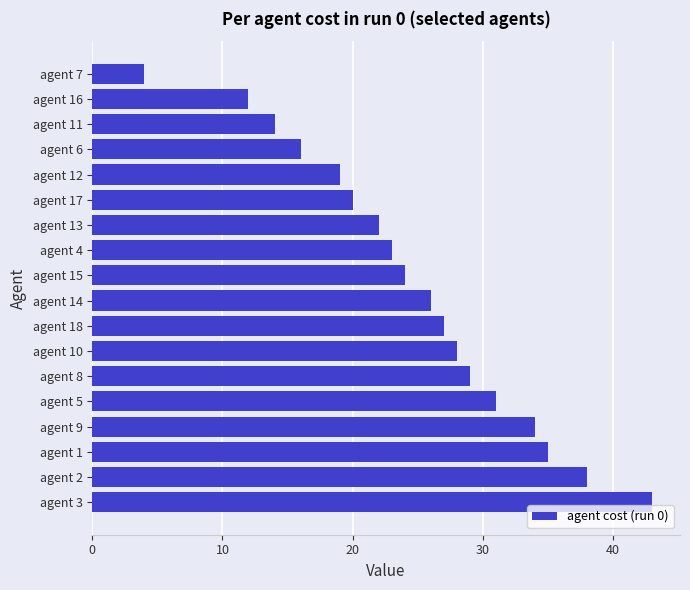

Reading top to bottom, list all the values displayed in this chart.

agent 7=4	agent 16=12	agent 11=14	agent 6=16	agent 12=19	agent 17=20	agent 13=22	agent 4=23	agent 15=24	agent 14=26	agent 18=27	agent 10=28	agent 8=29	agent 5=31	agent 9=34	agent 1=35	agent 2=38	agent 3=43